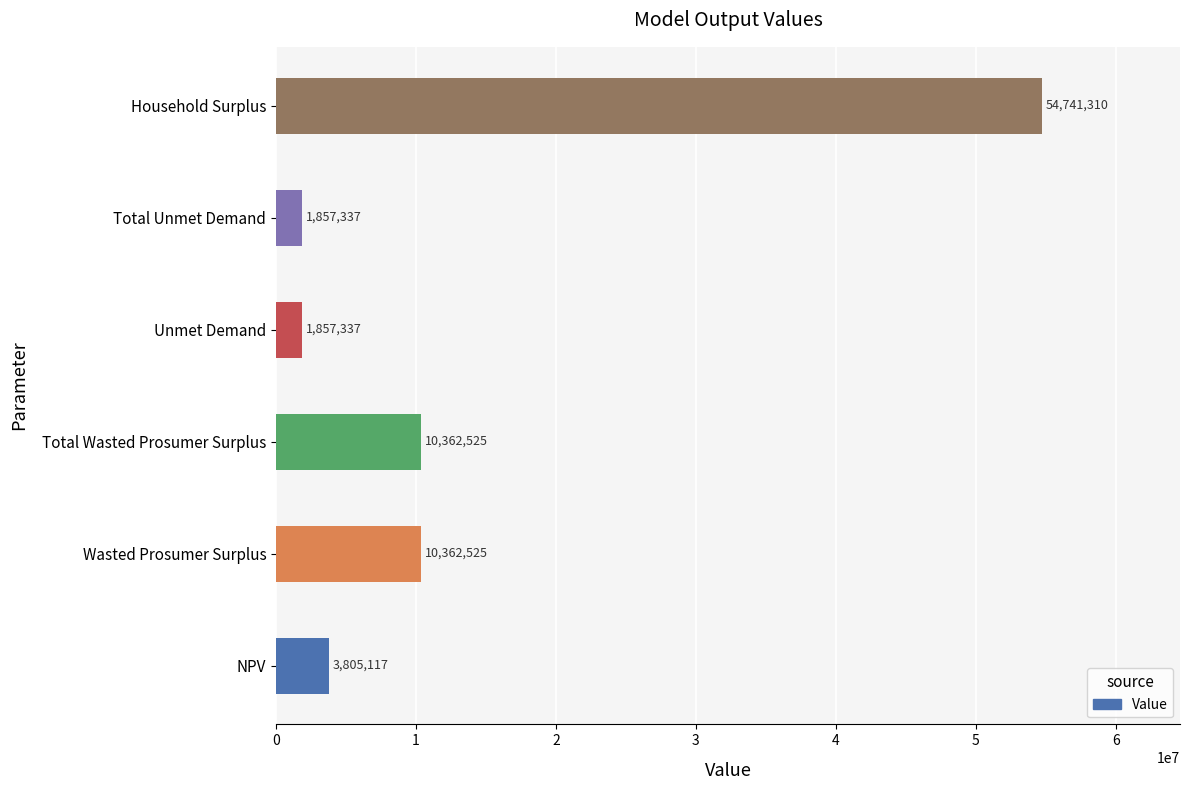

The chart shows a value of 72113424.7 at Household Surplus. True or false?

False